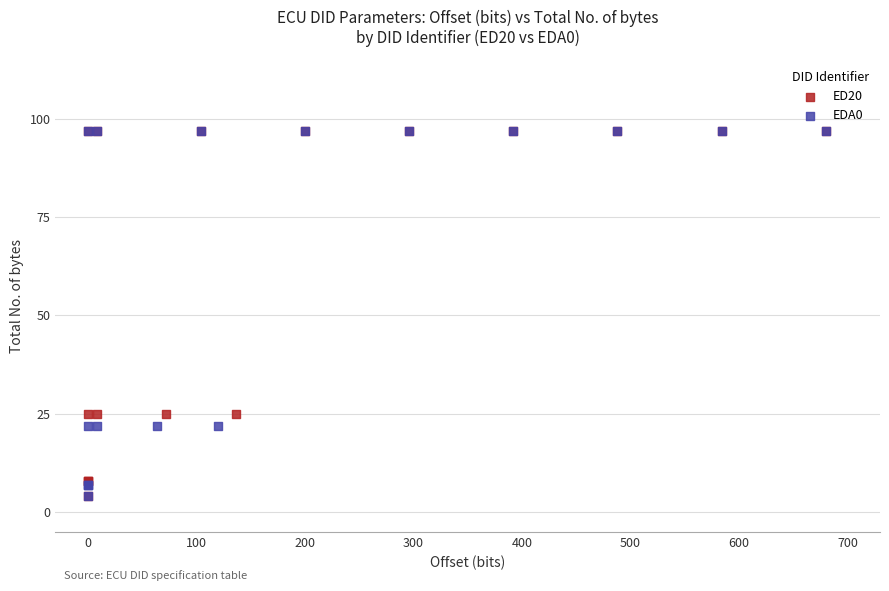

What are all the series names shown in the legend?

ED20, EDA0